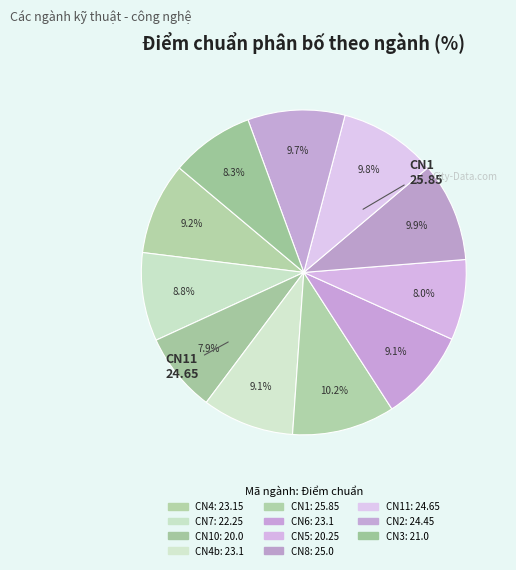

How many segments does this pie chart have?

11